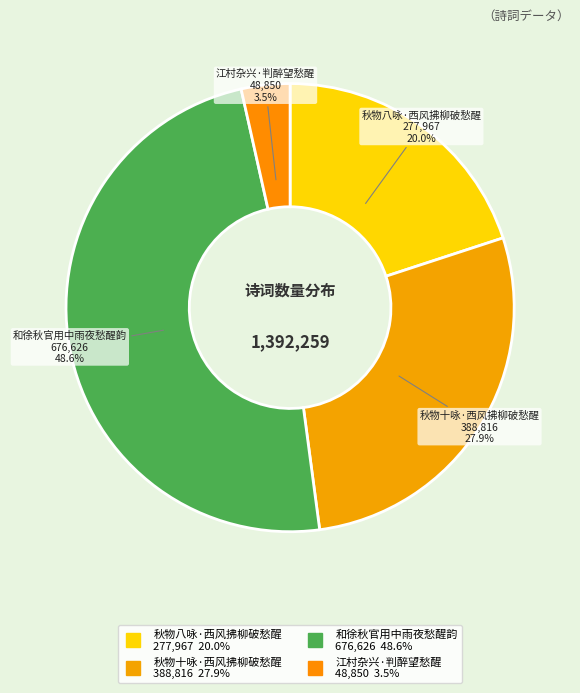

To the nearest percent, what portion does 江村杂兴·判醉望愁醒 represent?

4%